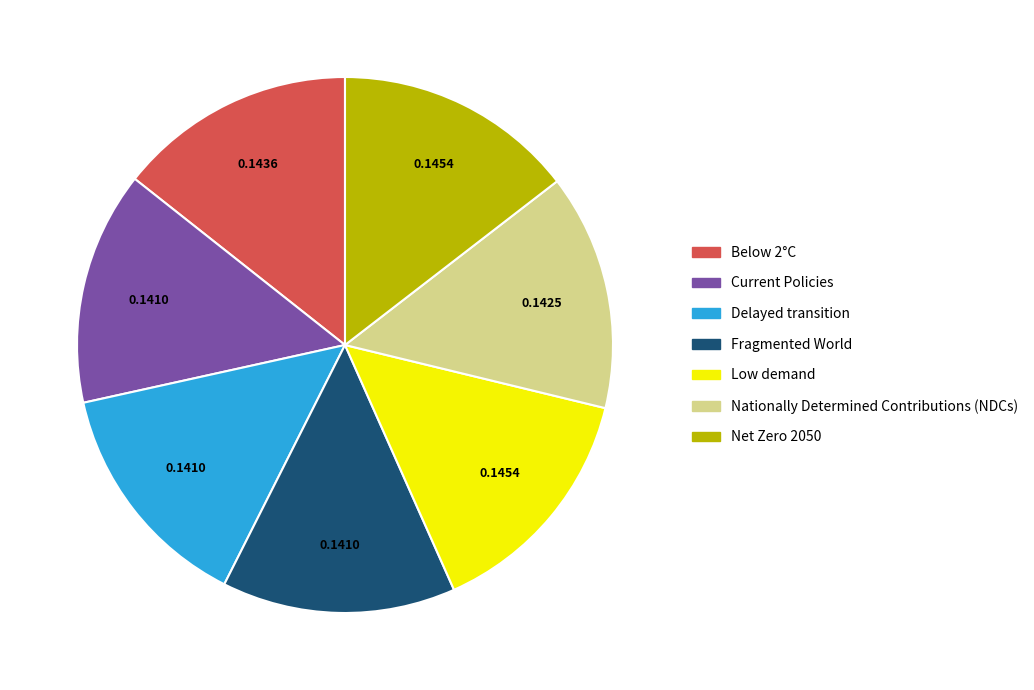

Does Below 2°C represent more than half of the total?

No